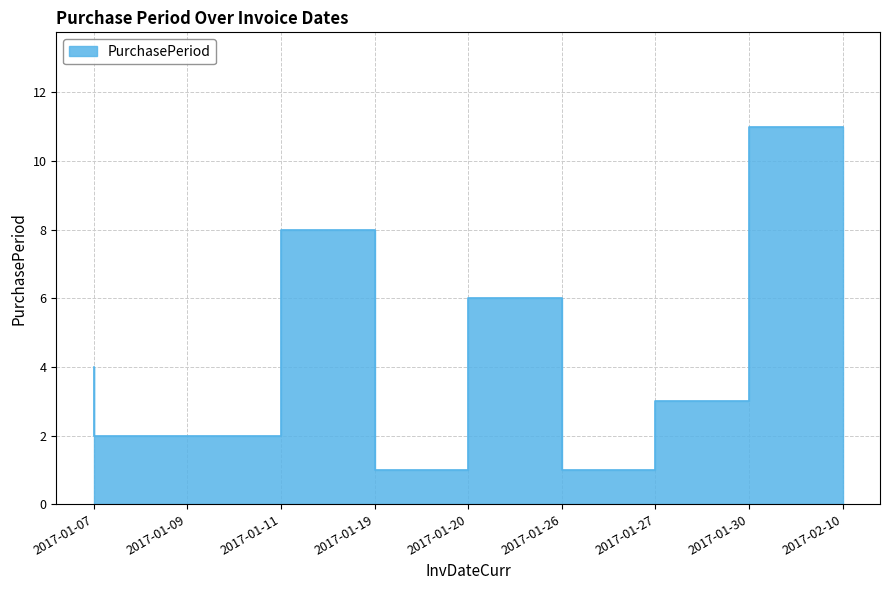

How many lines are shown in the chart?

1